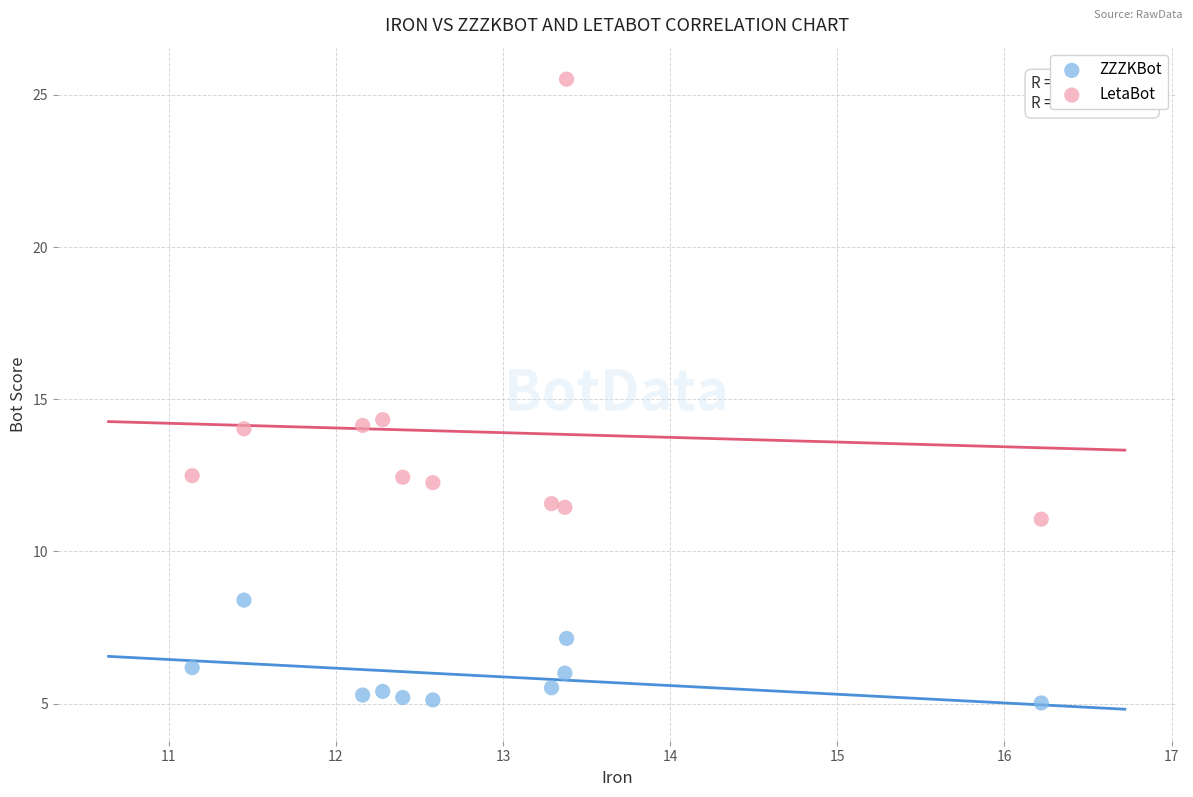

What is the X range (max minus min) for the scatter plot?

5.1